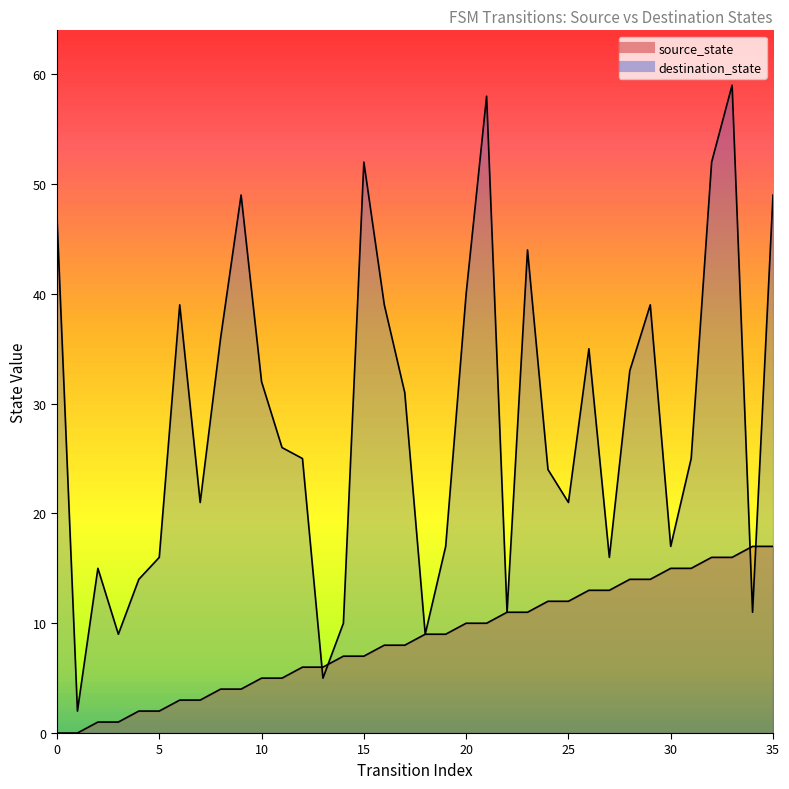

Where is the first local minimum for destination_state?

1